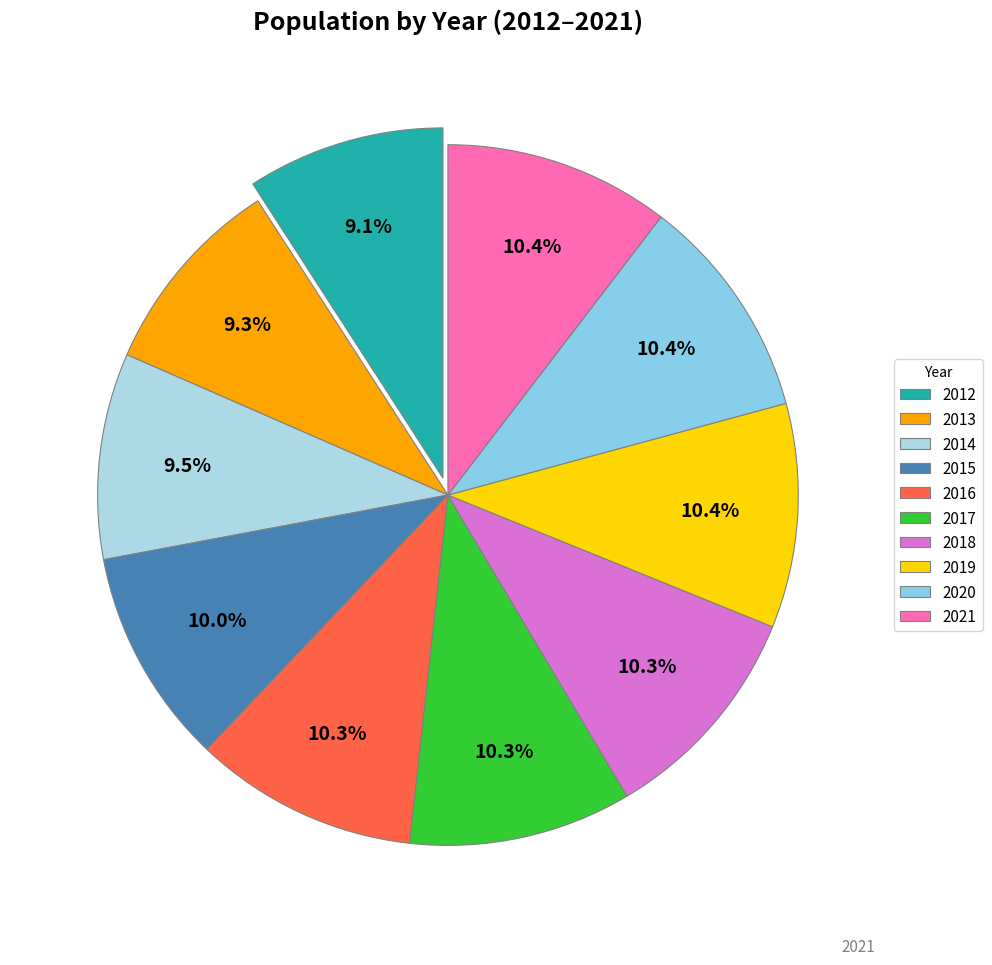

To the nearest percent, what portion does 2017 represent?

10%